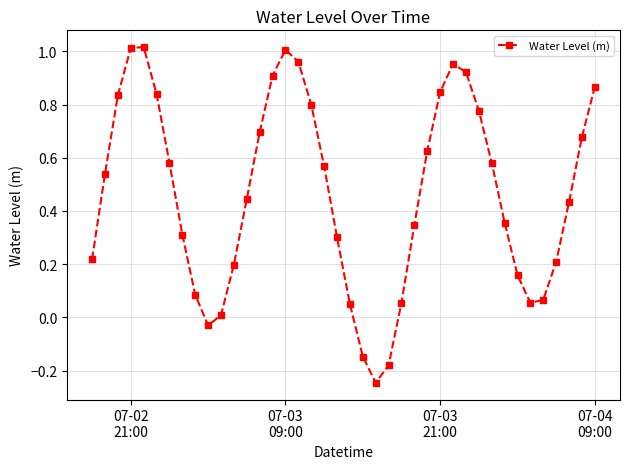

What is the difference between the second highest and second lowest values?

1.2